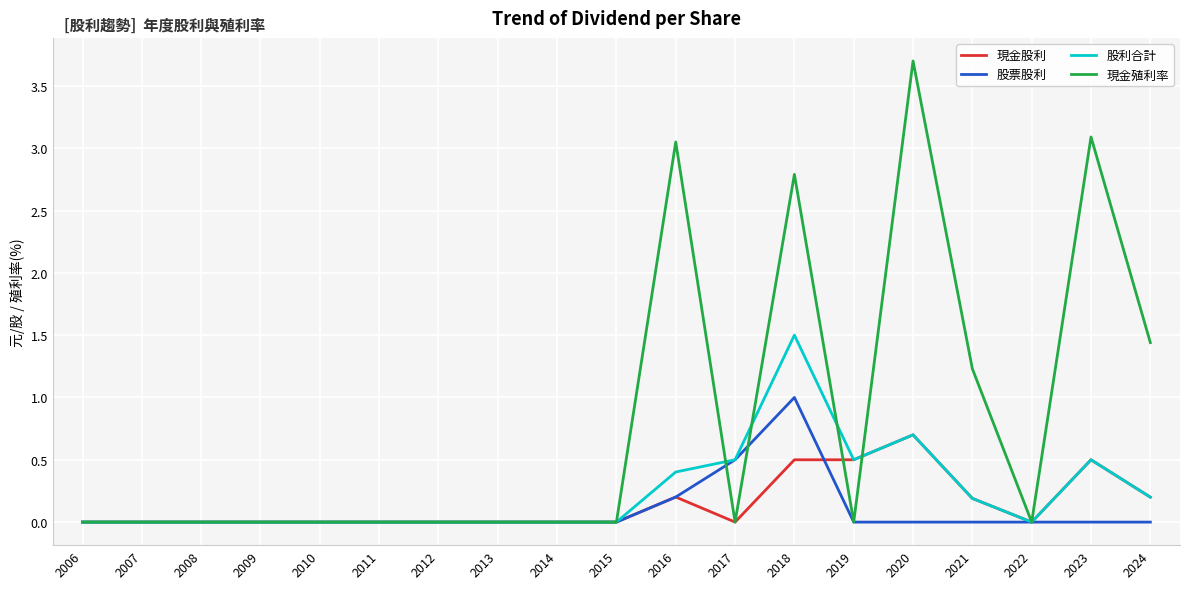

The value of 股票股利 at 2006 is 0.0. True or false?

True